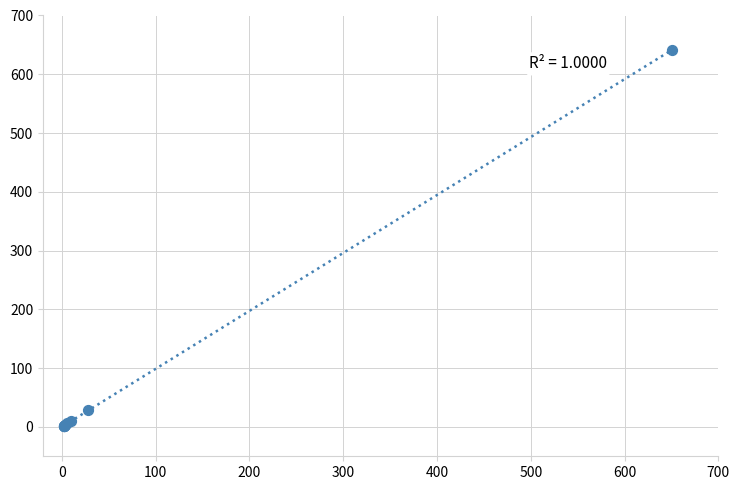

What Y value in the scatter plot is closest to 322?

28